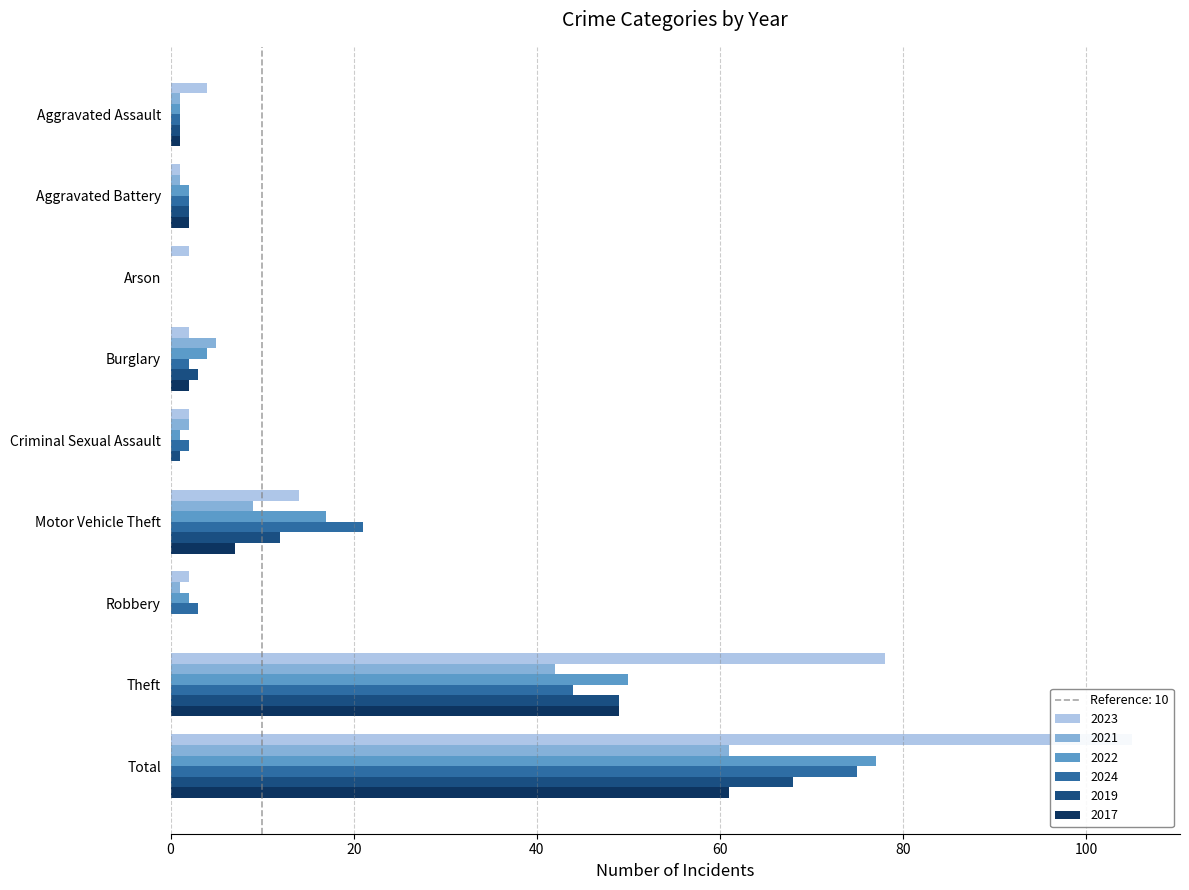

The value of 2024 at Robbery is 3. True or false?

True